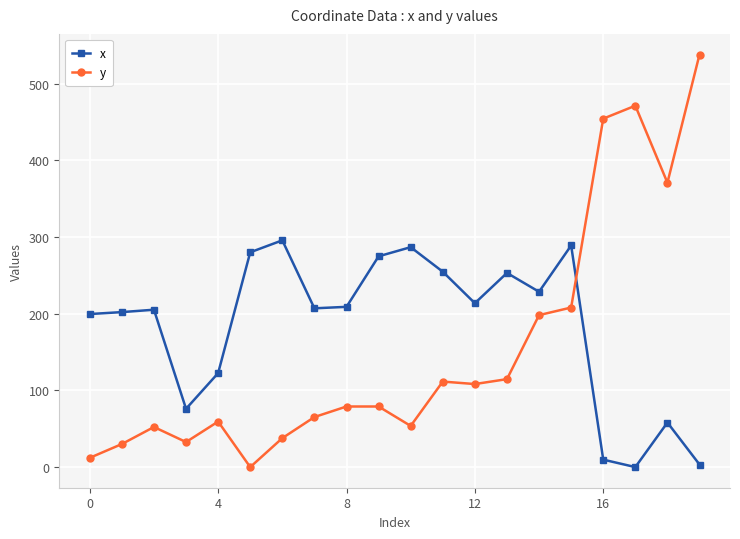

What is the maximum value shown in the chart?

538.0